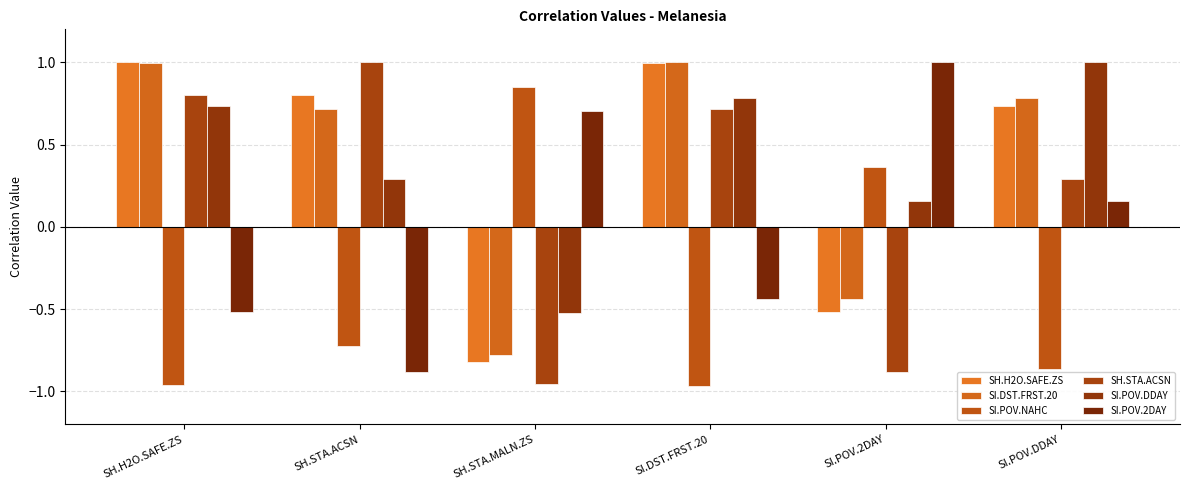

How many bars are there in total?

36